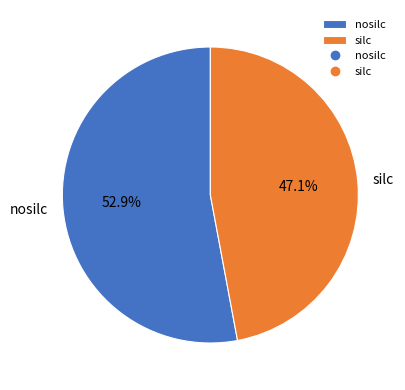

Is it true that silc is 58% of the pie?

False